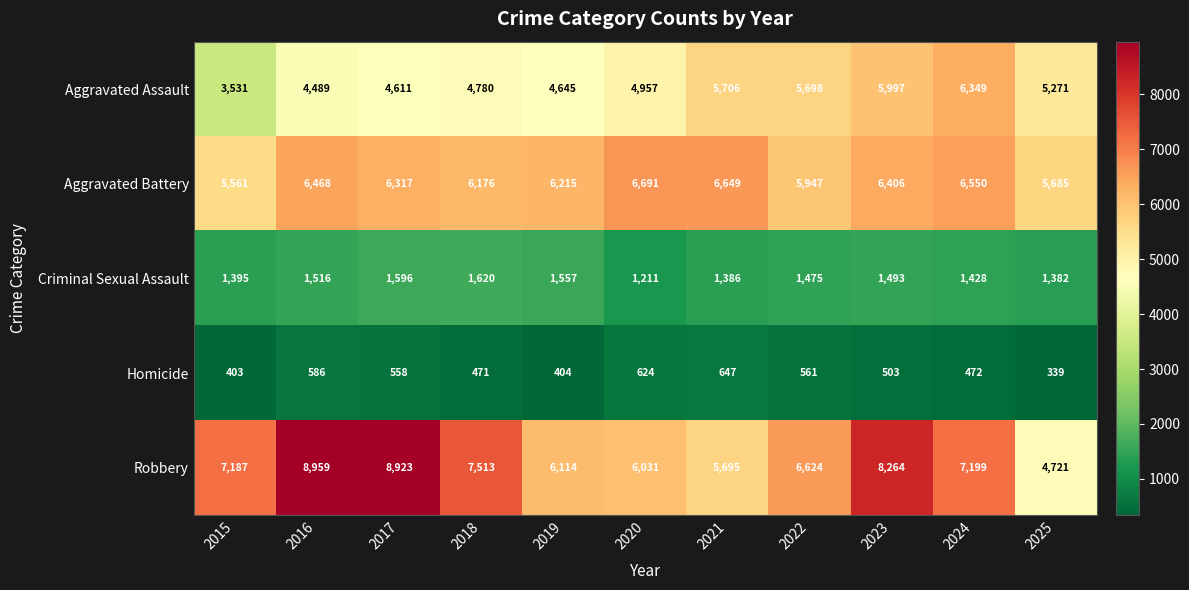

What is the sum of all Criminal Sexual Assault values?

16059